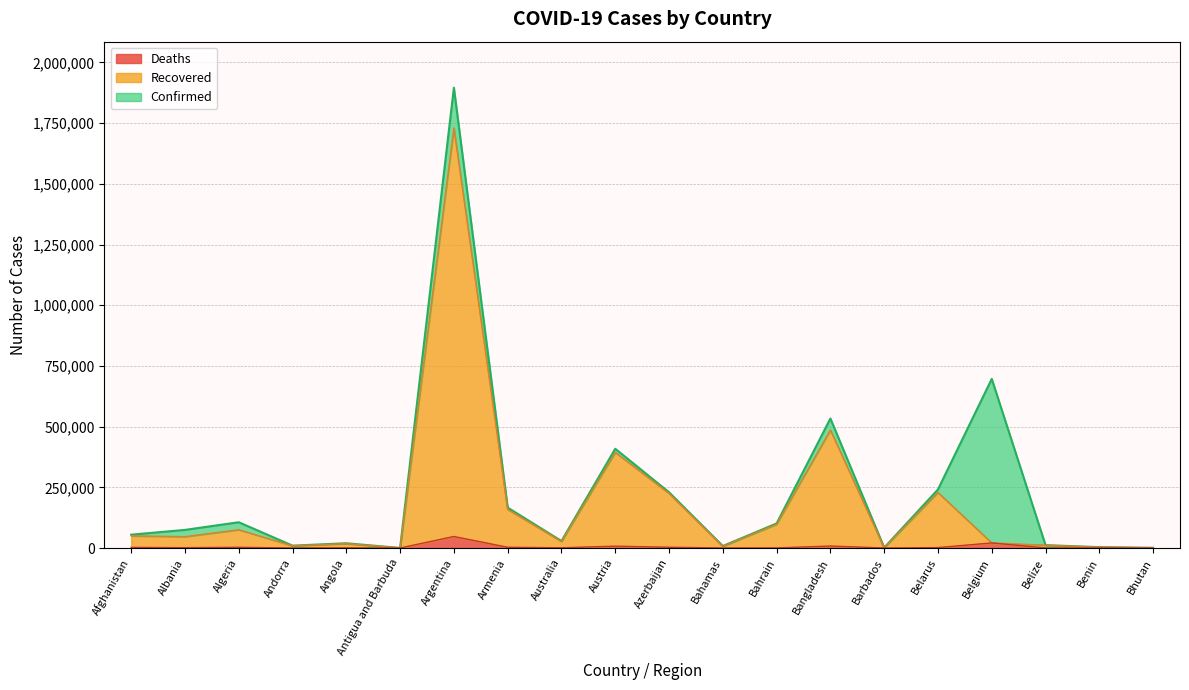

What is the total value across all series at Bangladesh?

533444